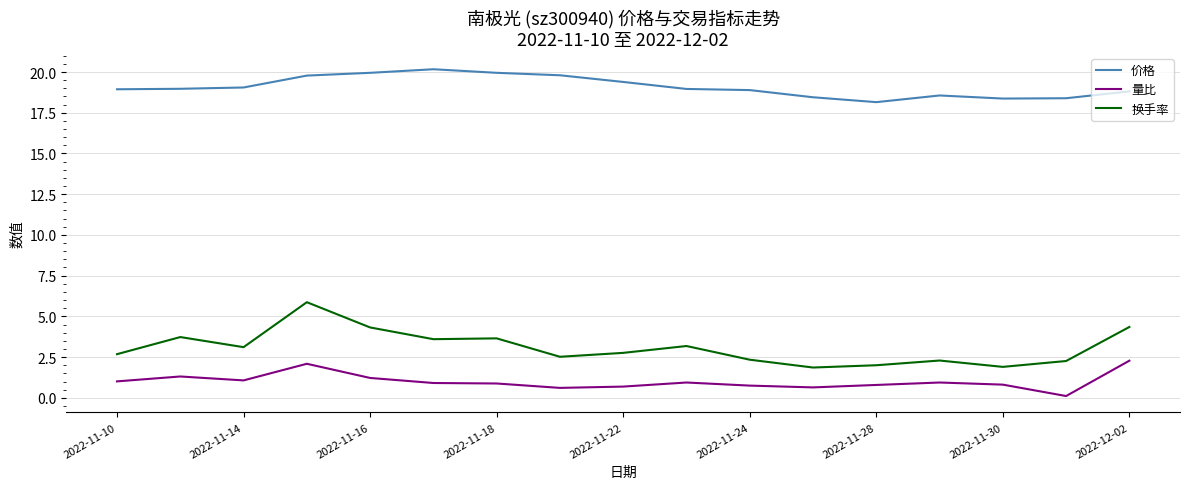

What is the difference between the maximum and minimum values in the 量比 series?

2.2